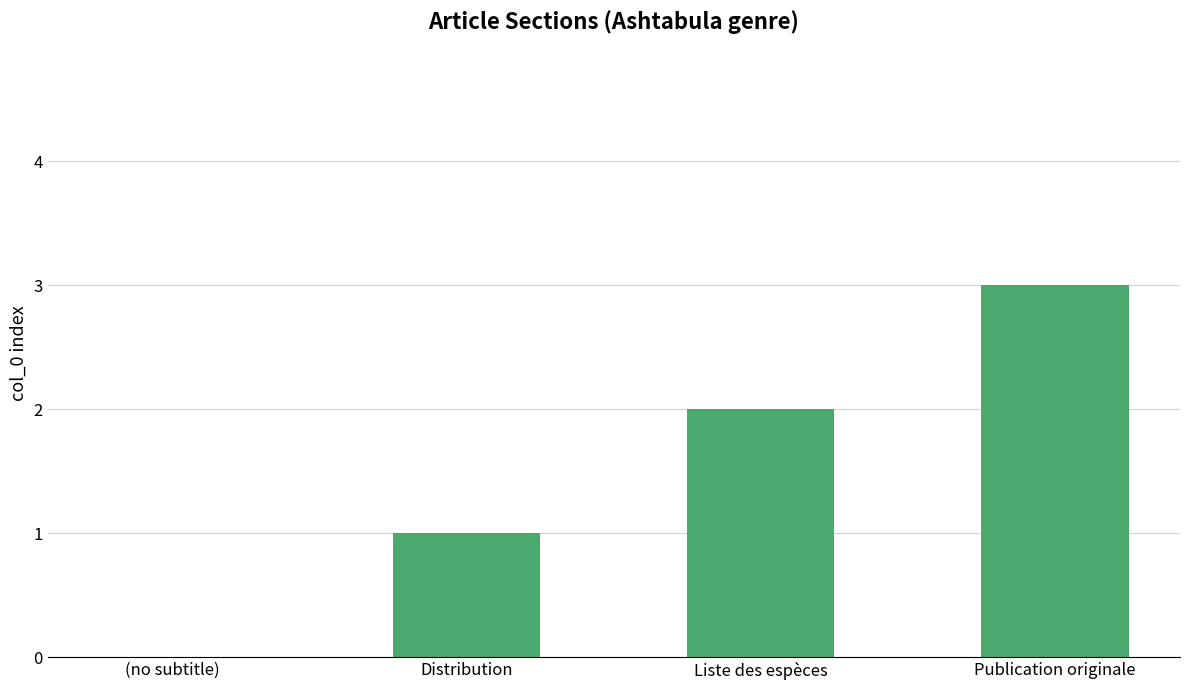

Reading right to left, what are all the values shown in this chart?

Publication originale=3	Liste des espèces=2	Distribution=1	(no subtitle)=0